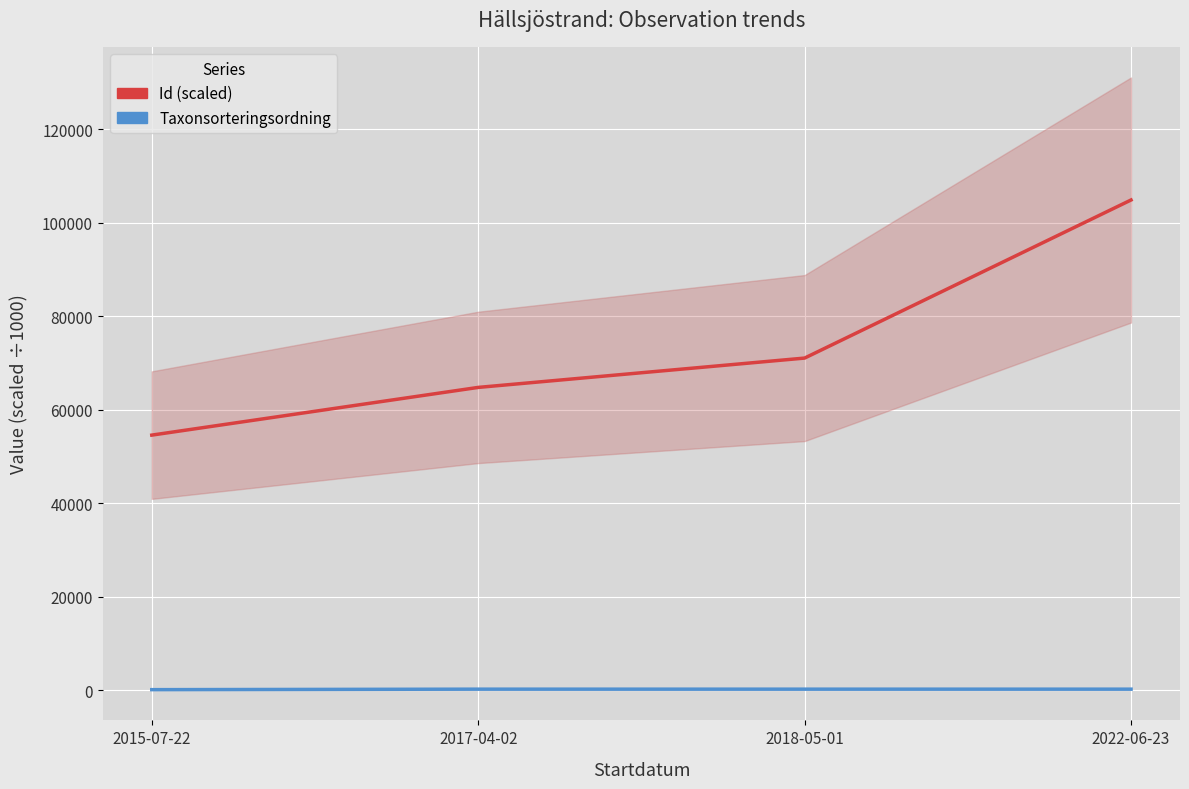

True or false: Taxonsorteringsordning and Id (scaled) intersect in this chart.

False